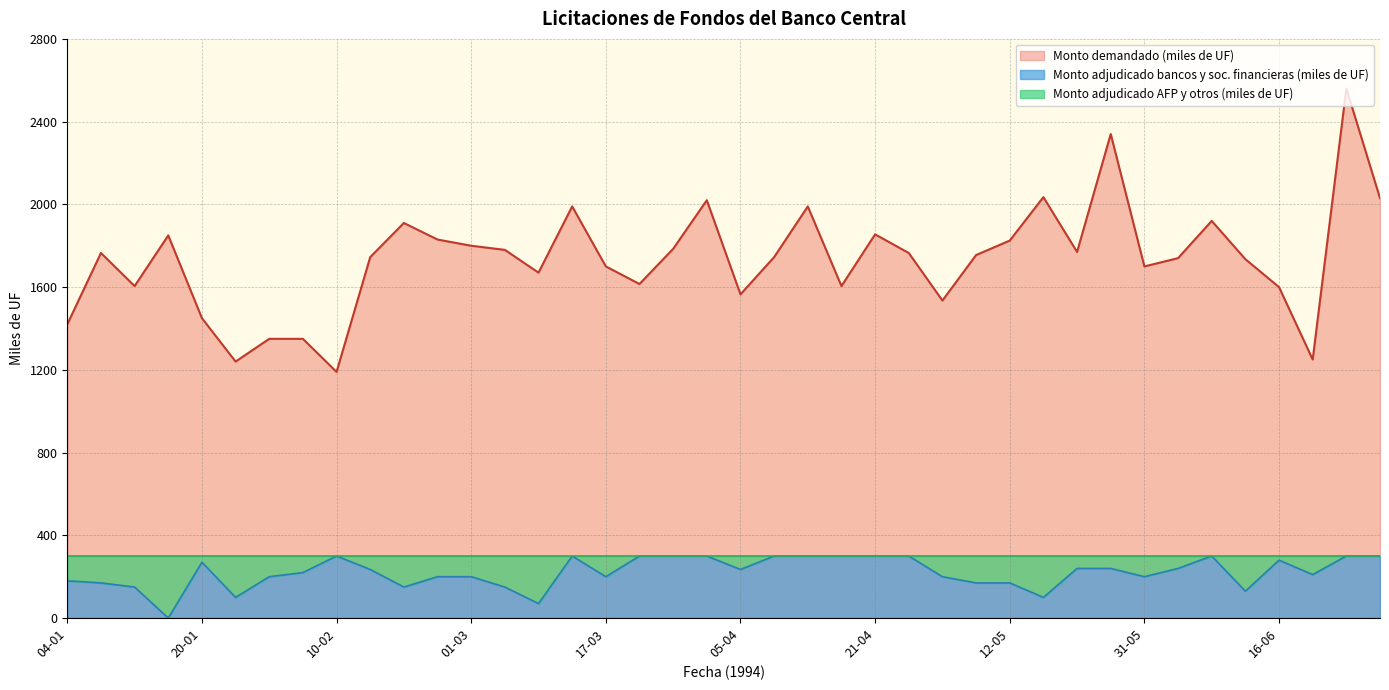

What value does the Monto demandado (miles de UF) series have at 01-02?

1350